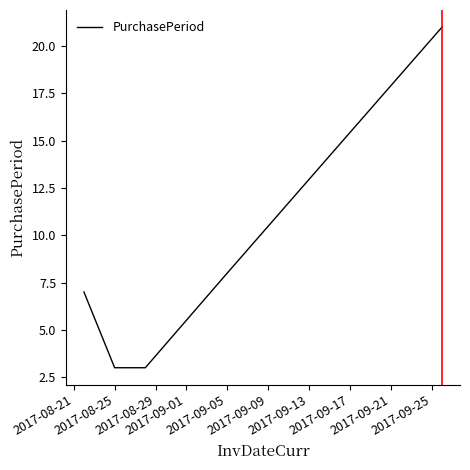

What is the average value?

8